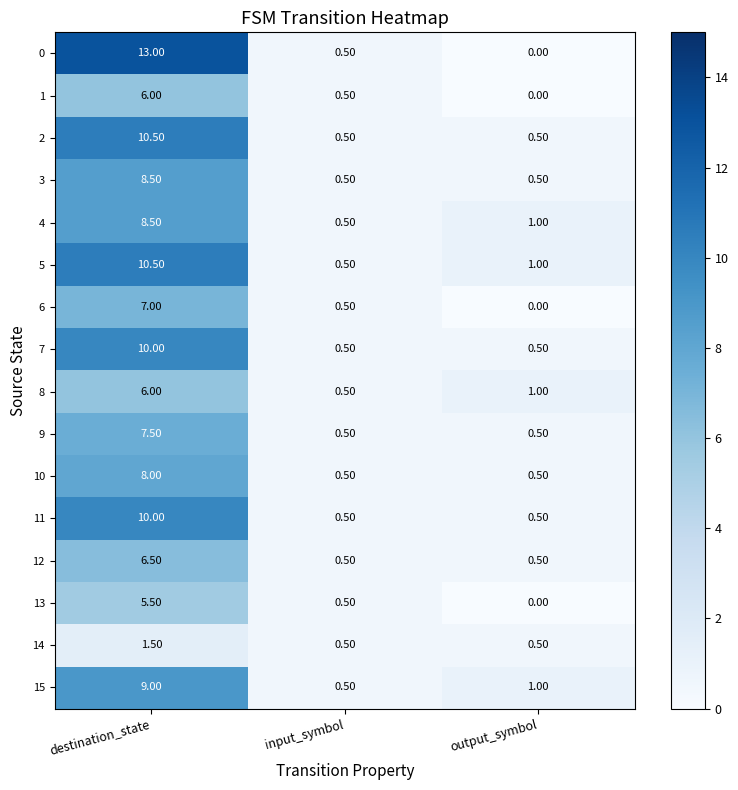

Rank the categories by 1 value from lowest to highest.

output_symbol, input_symbol, destination_state